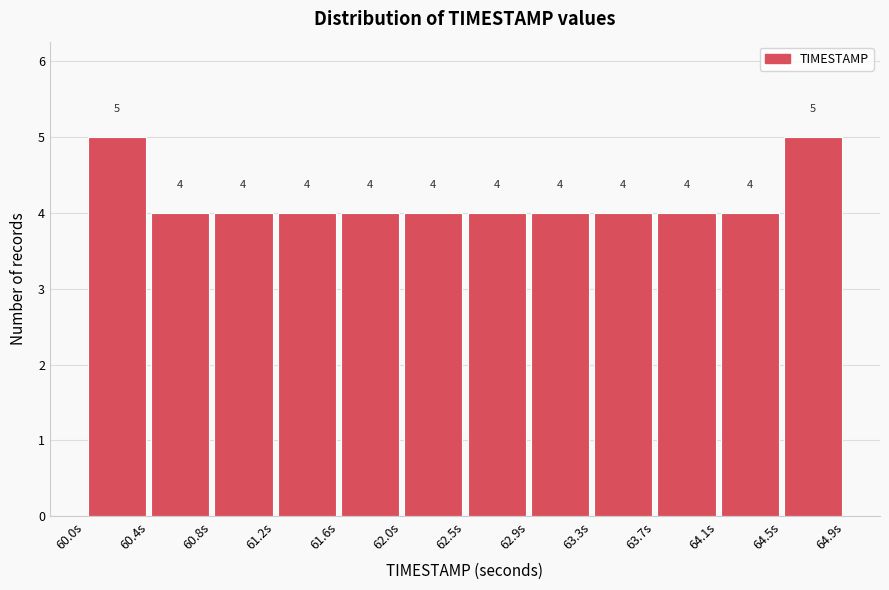

Reading left to right, list every bar in this chart as the range it spans on the x-axis followed by its height. The bar edges are not printed on the chart, so give them approximately, as read against the axis.

60.00 to 60.40: 5
60.40 to 60.80: 4
60.80 to 61.25: 4
61.25 to 61.65: 4
61.65 to 62.05: 4
62.05 to 62.45: 4
62.45 to 62.85: 4
62.85 to 63.25: 4
63.25 to 63.70: 4
63.70 to 64.10: 4
64.10 to 64.50: 4
64.50 to 64.90: 5